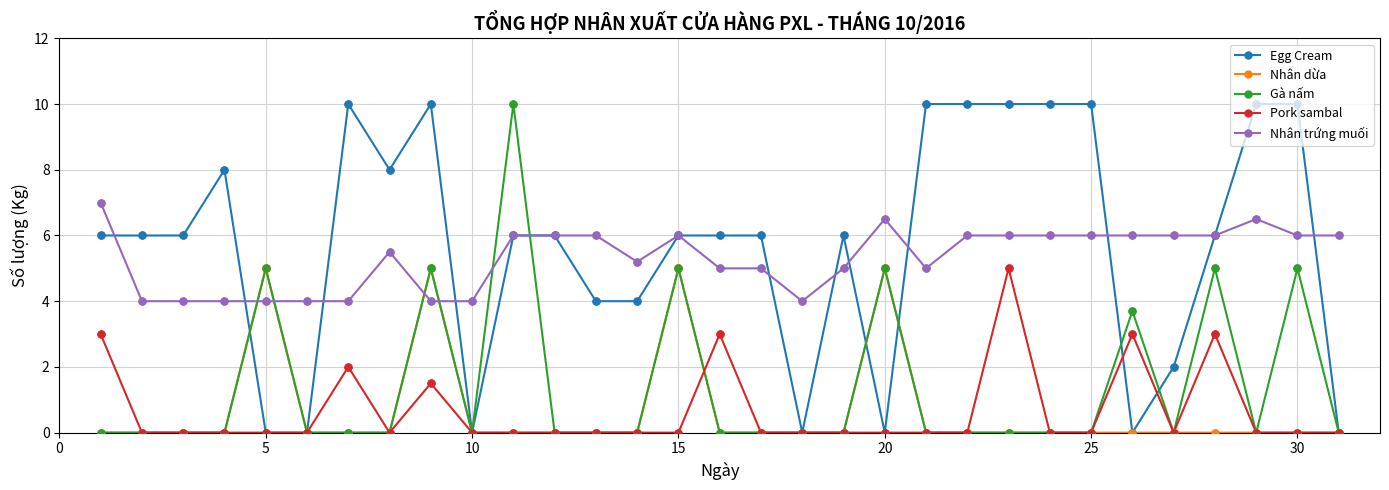

True or false: Nhân dừa has more than 0 interior local peaks.

True